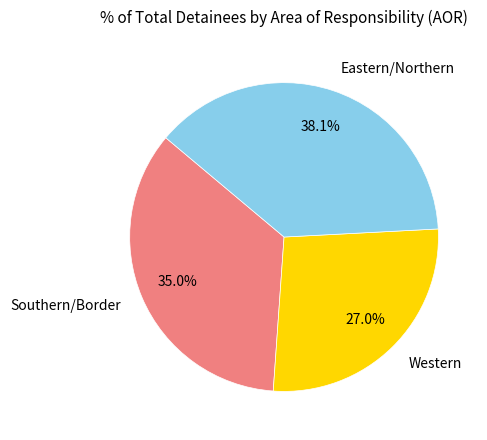

What is the smallest slice in the pie chart?

Western